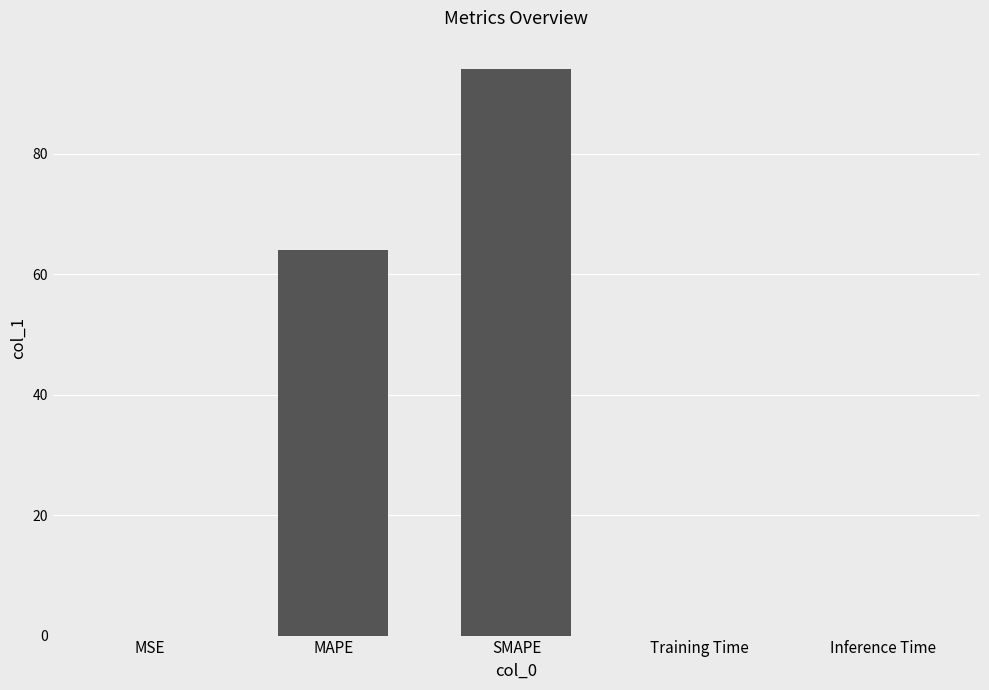

The chart shows a value of 0.0 at Training Time. True or false?

True